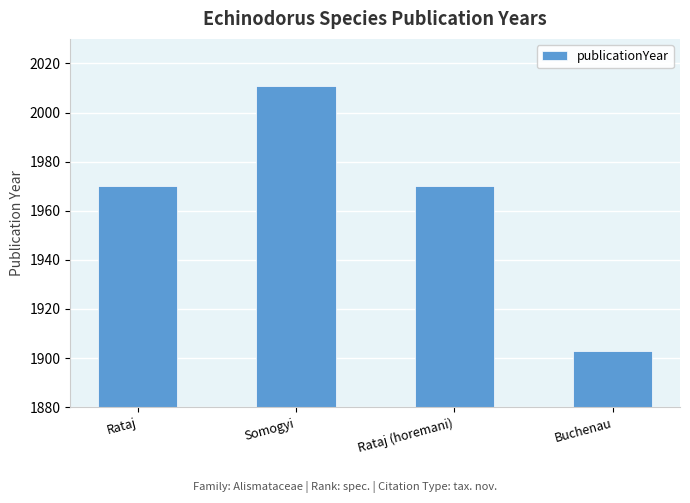

How many categories are shown in the chart?

4